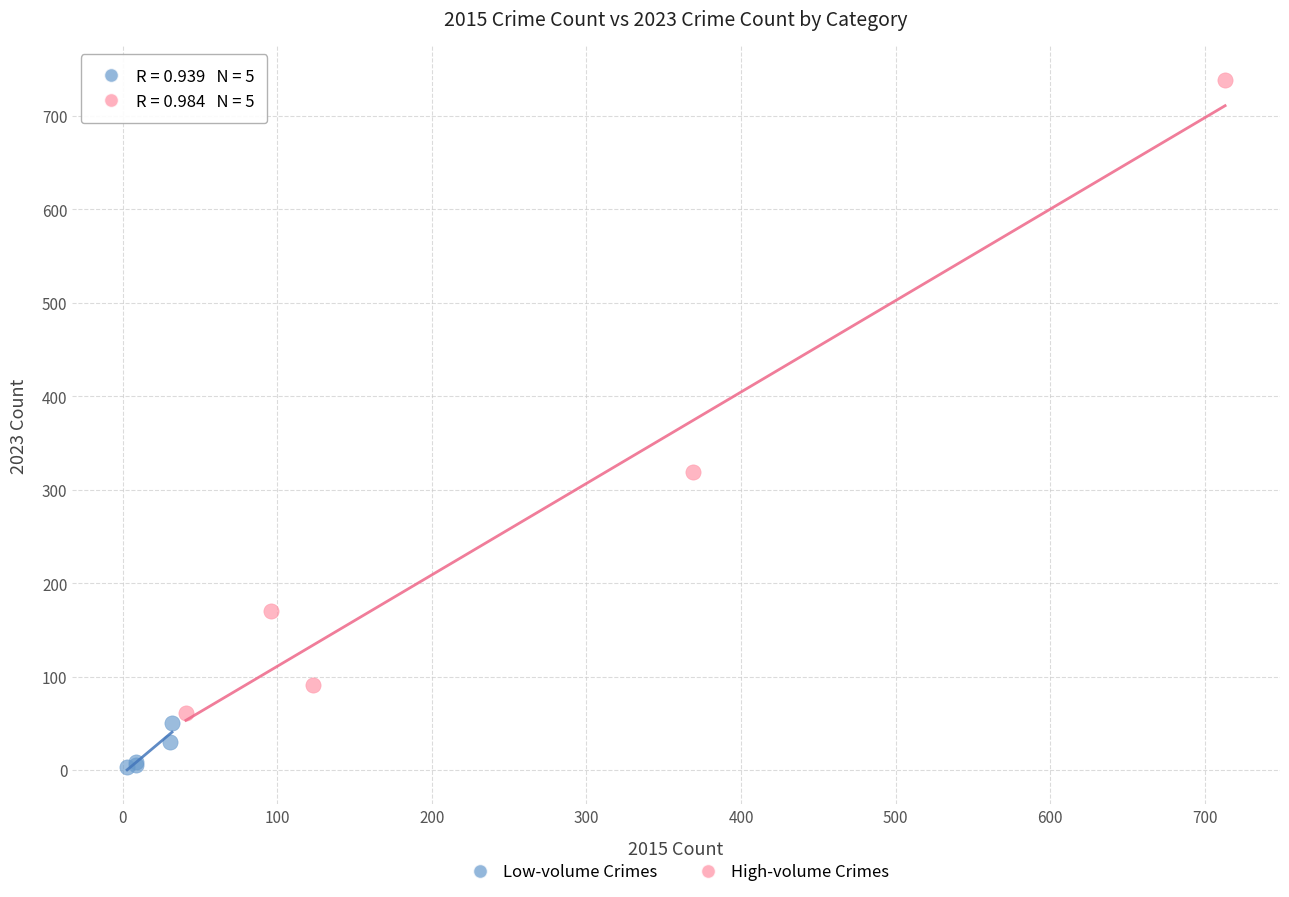

What are all the series names shown in the legend?

Low-volume Crimes, High-volume Crimes